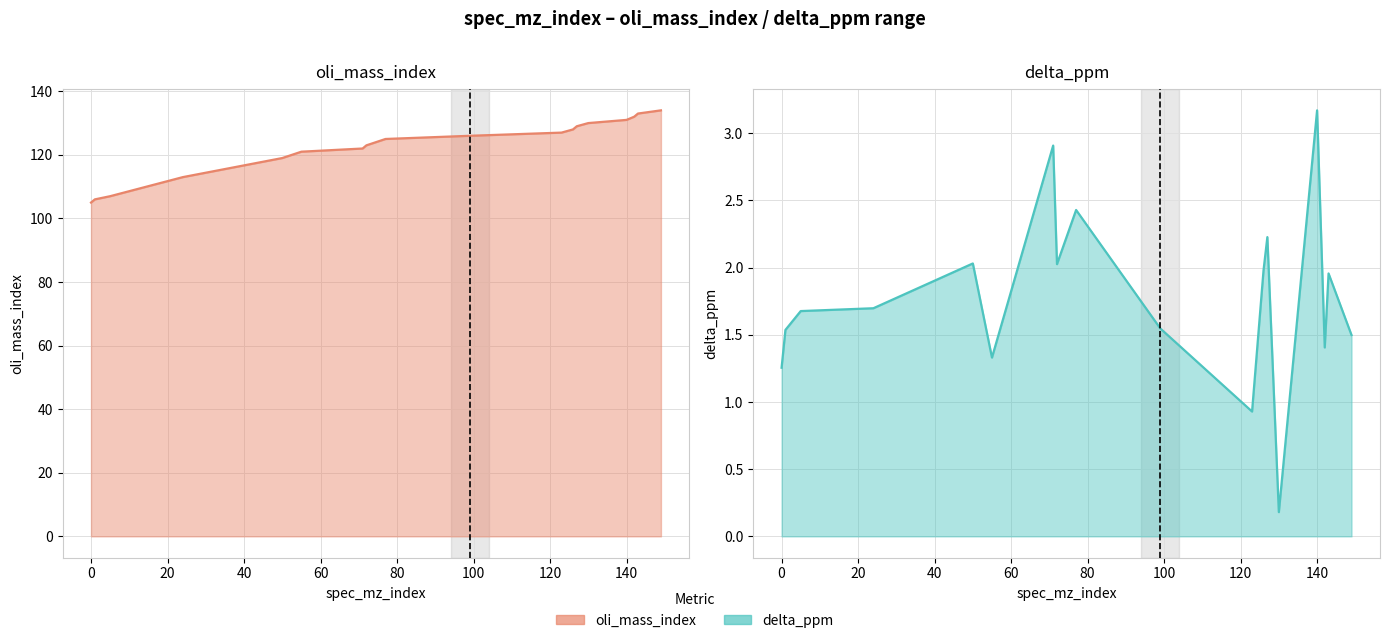

List the series in order of their peak value, highest first.

oli_mass_index line, delta_ppm line